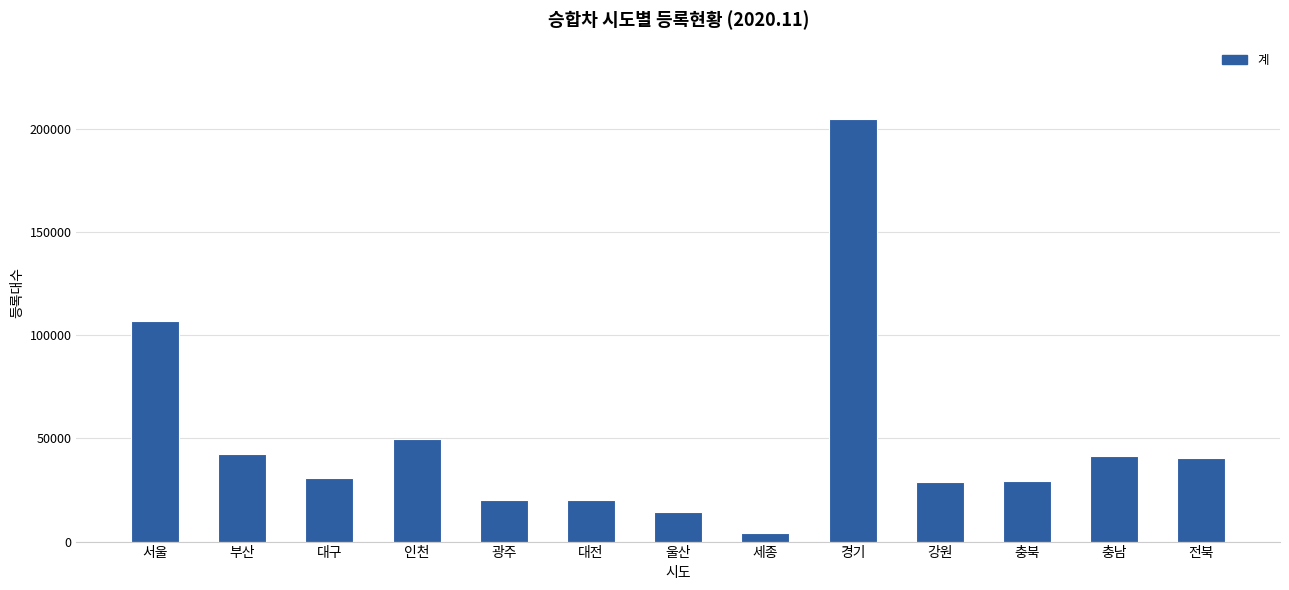

What is the greatest value displayed?

204977